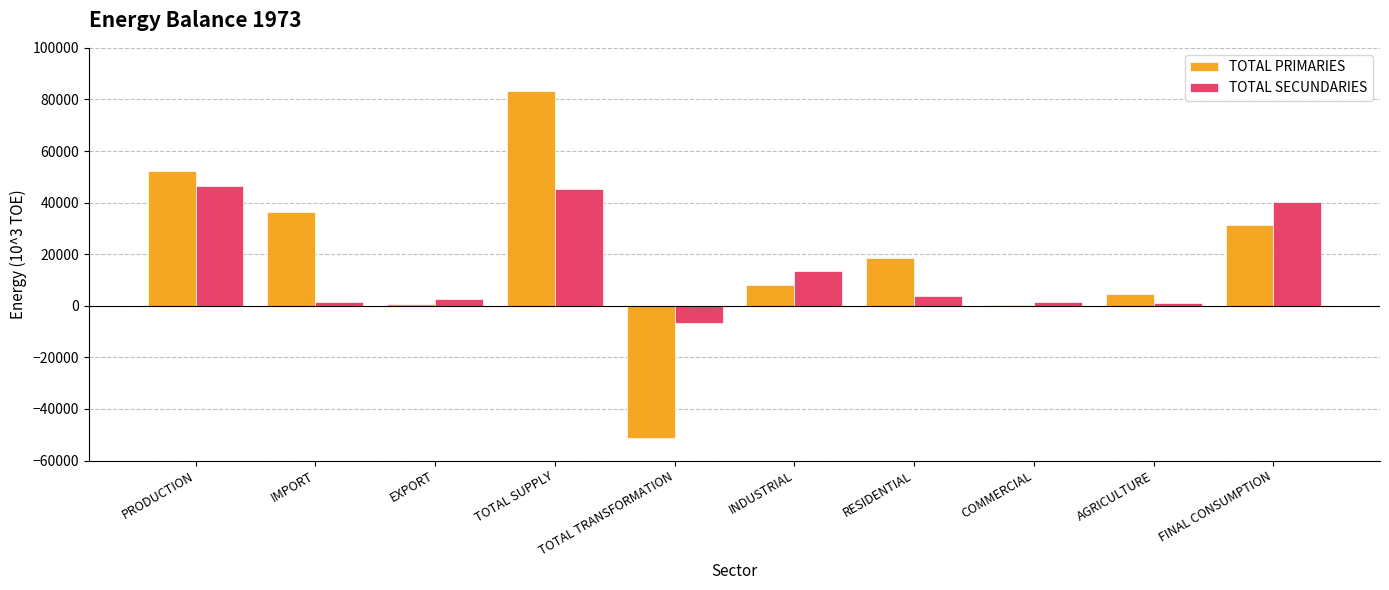

How many groups of bars are there?

10